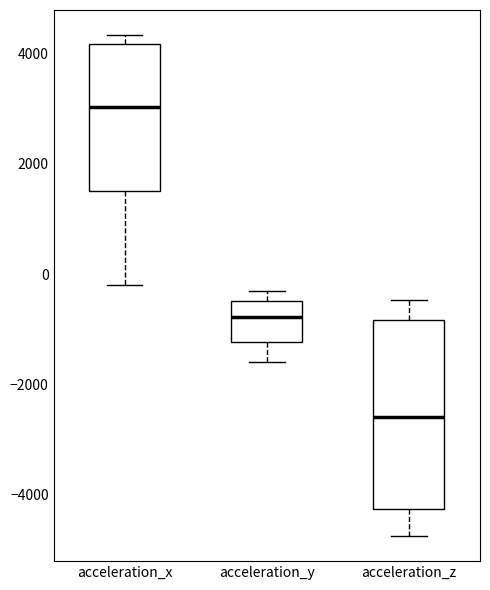

Reading left to right, transcribe this box plot: for each box, give where its median line is, the range the box spans, and where its two whiskers end, as read against the y-axis. The values are not printed on the chart, so give them approximately, as read against the axis.

acceleration_x: median 3000, box 1600 to 4200, whiskers -200 to 4400
acceleration_y: median -800, box -1200 to -400, whiskers -1600 to -400 (just above the box's upper edge)
acceleration_z: median -2600, box -4200 to -800, whiskers -4800 to -400